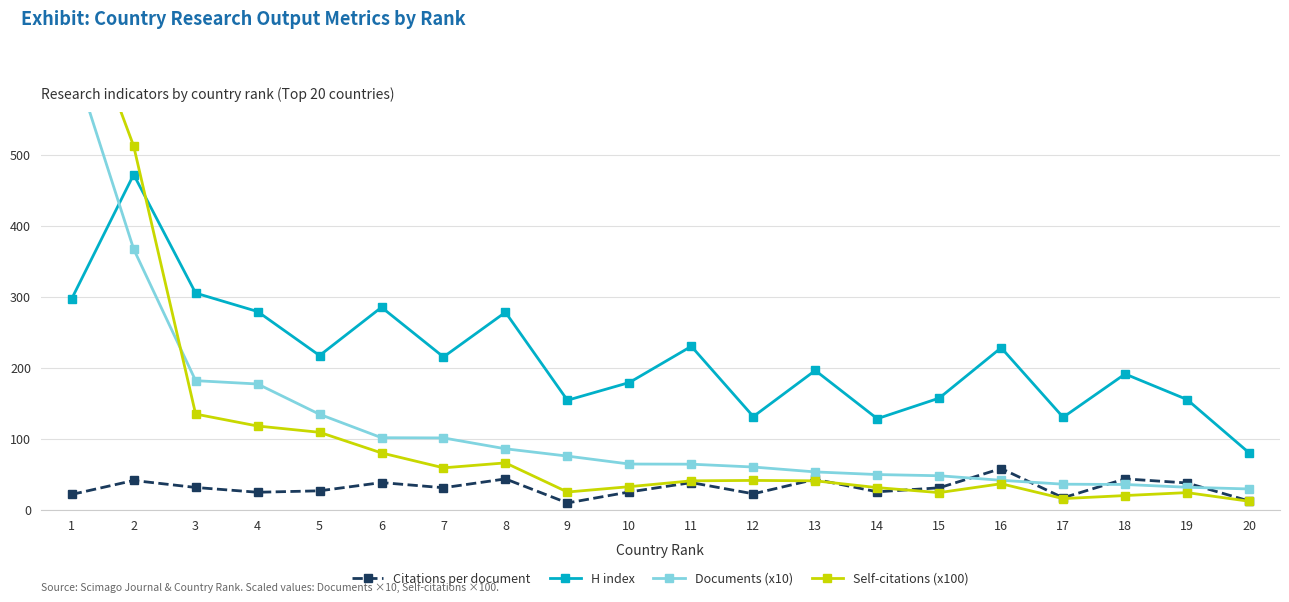

What are all the series names shown in the legend?

Citations per document, H index, Documents (x10), Self-citations (x100)